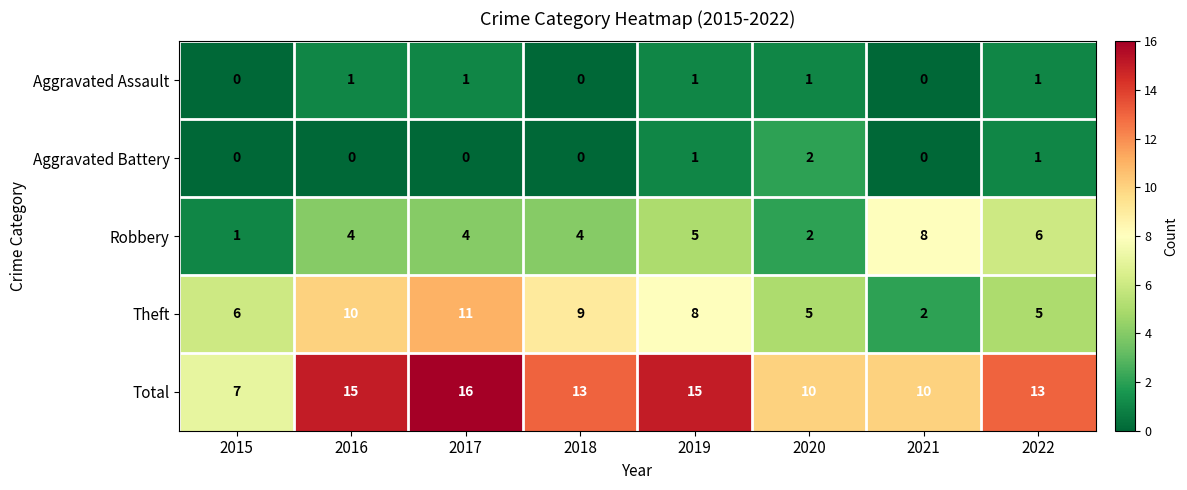

What is the spread (max minus min) of values at 2022?

12